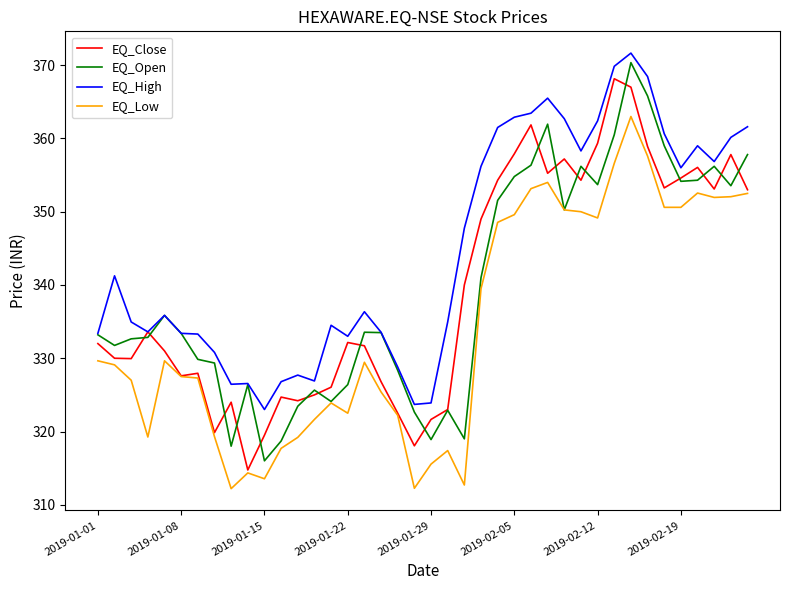

Which series has the largest total across all categories?

EQ_High